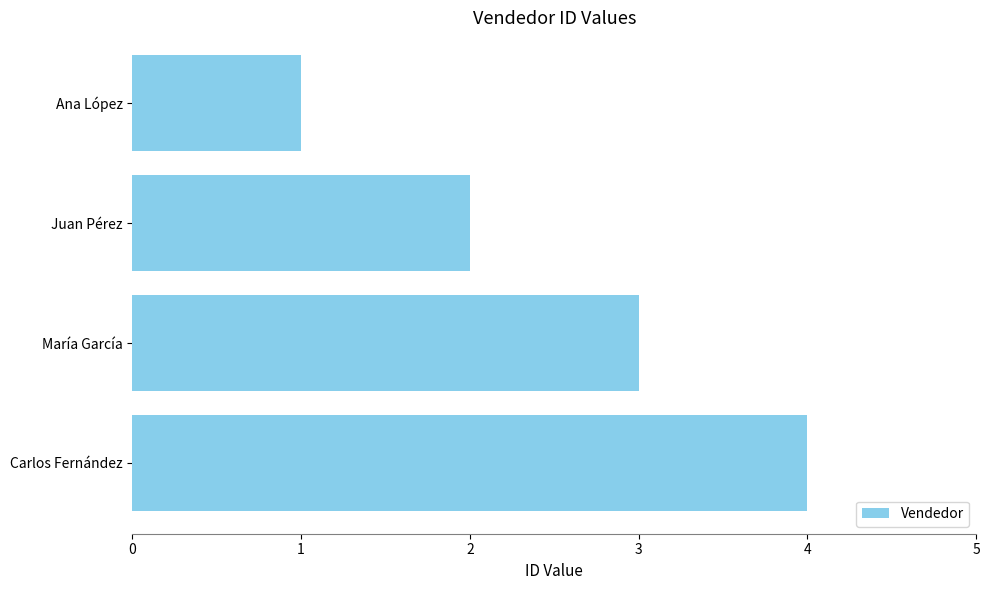

What is the sum of all values?

10